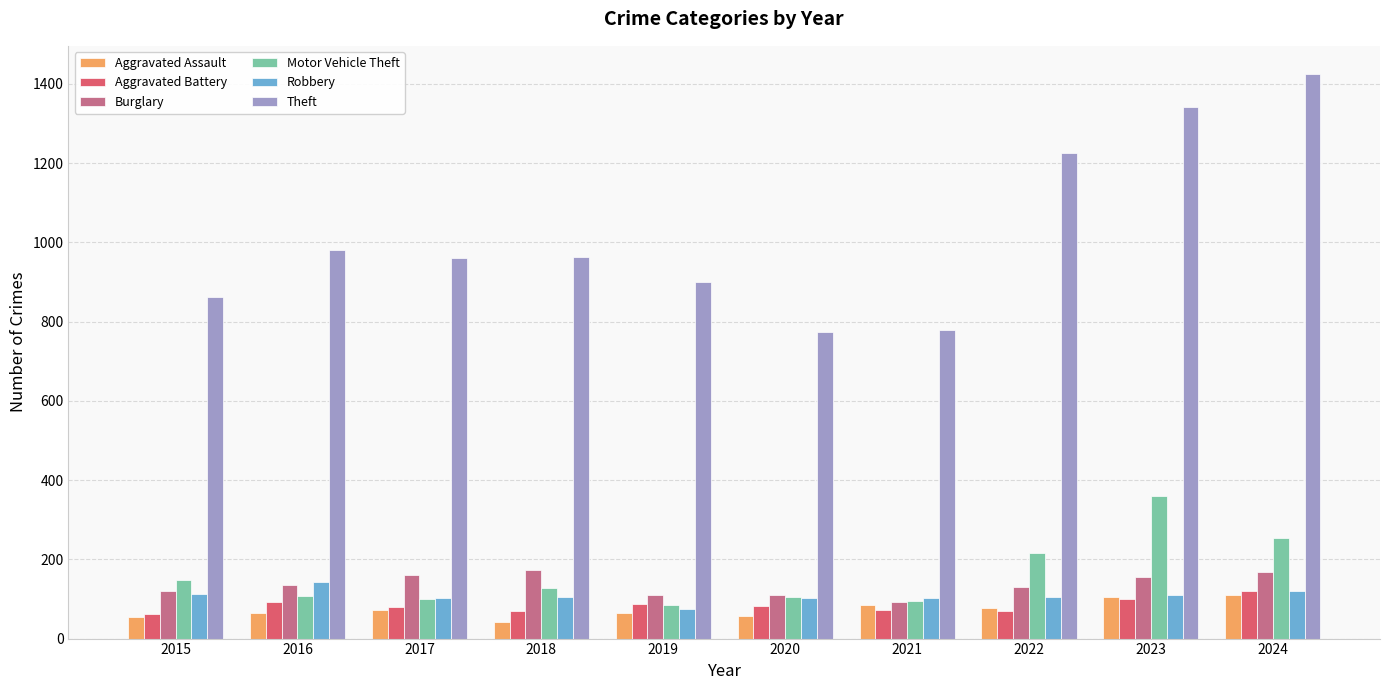

What is the difference between the second highest and second lowest values in the Motor Vehicle Theft series?

159